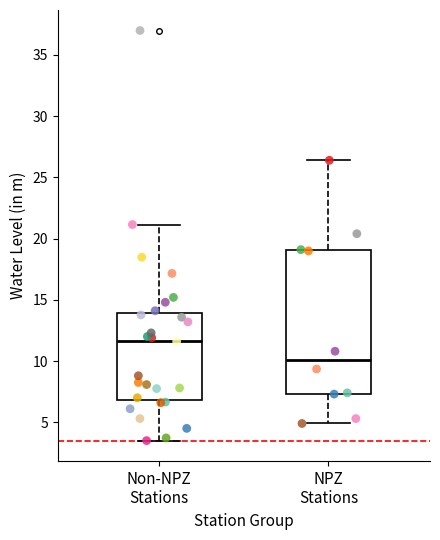

Which box is the tallest, from its lower edge to its upper edge?

NPZ Stations